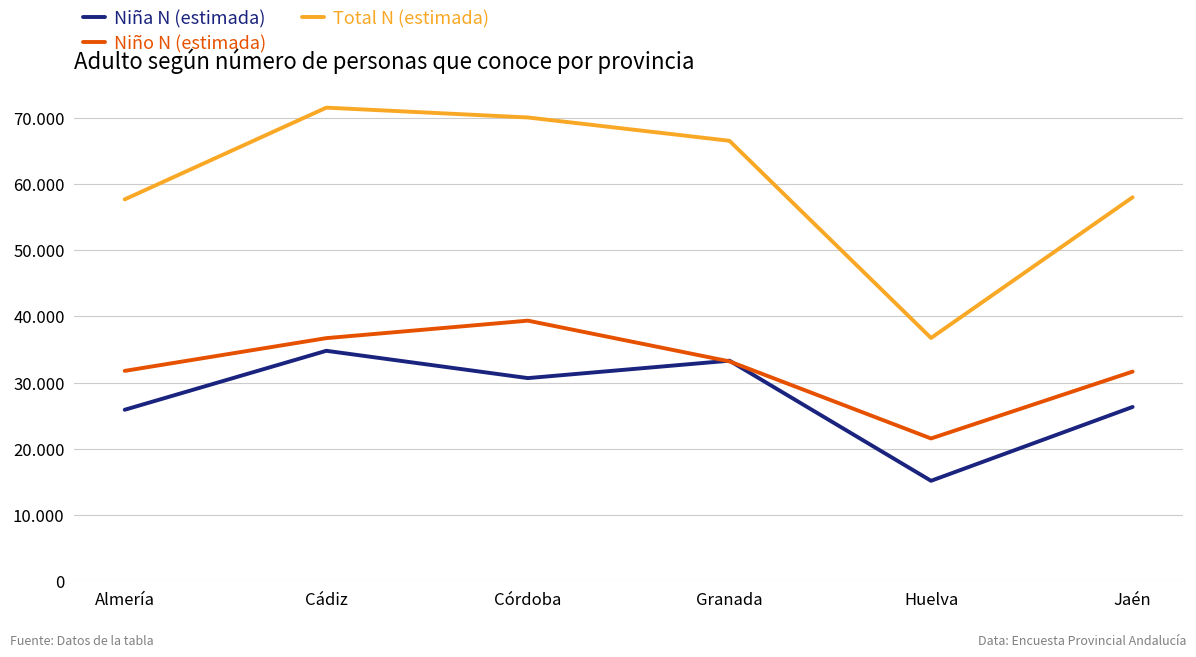

What are all the series names shown in the legend?

Niña N (estimada), Niño N (estimada), Total N (estimada)